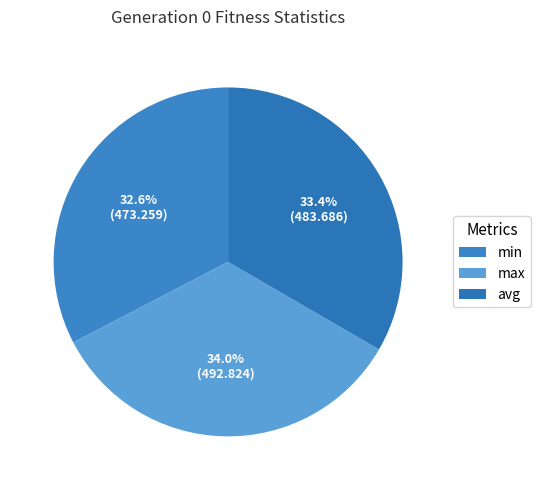

What is the smallest slice in the pie chart?

min